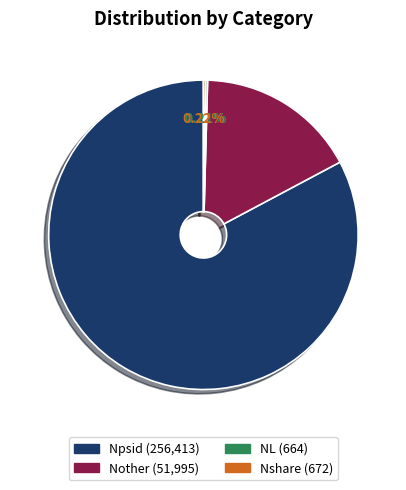

Which slice is the largest?

Npsid